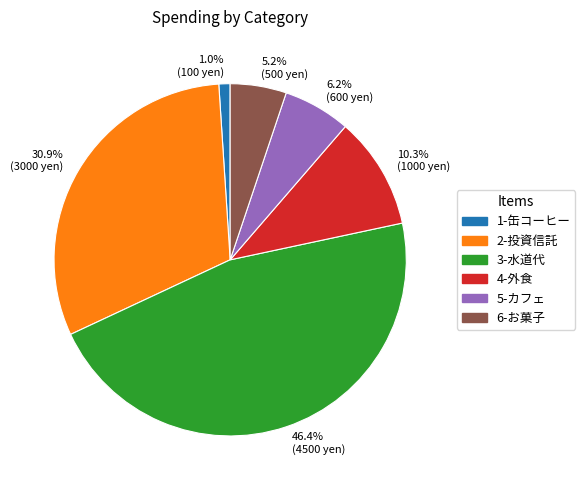

What percentage is NOT represented by 46.4% (4500 yen)?

53.6%